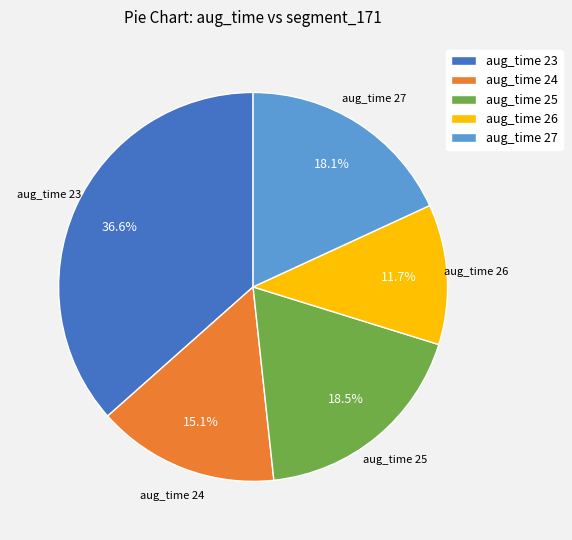

Is there a majority slice in this chart?

No